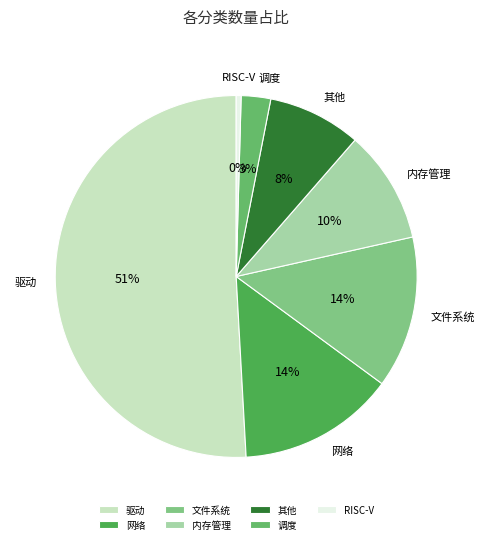

To the nearest percent, what is the combined percentage of 其他 and 驱动?

59%